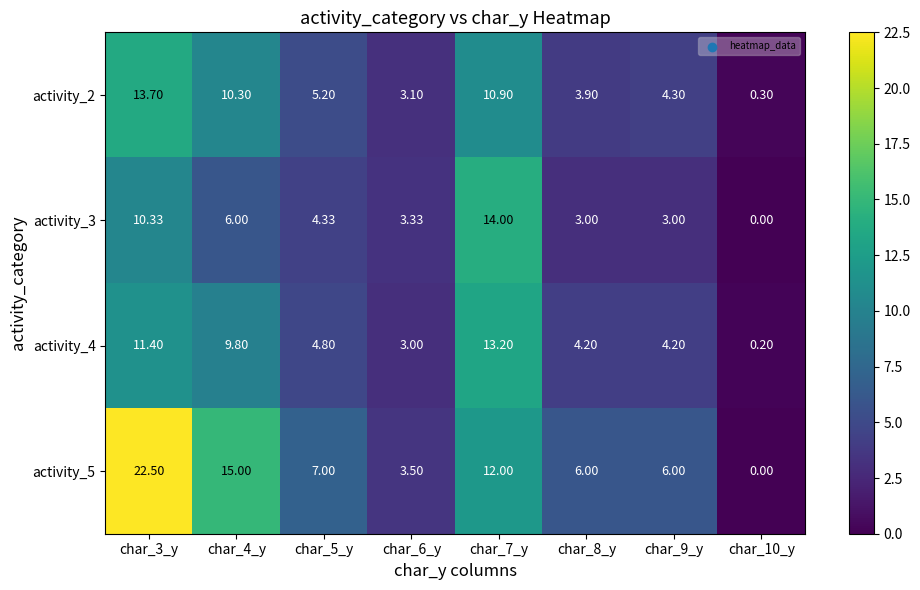

List the series in order of their peak value, lowest first.

activity_4, activity_2, activity_3, activity_5